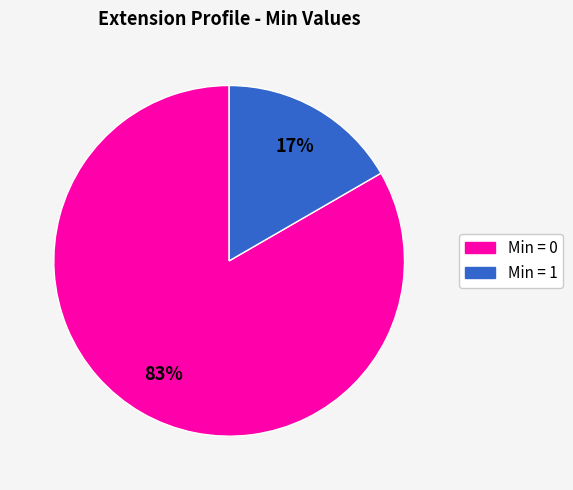

Which slice is the smallest?

Min = 1